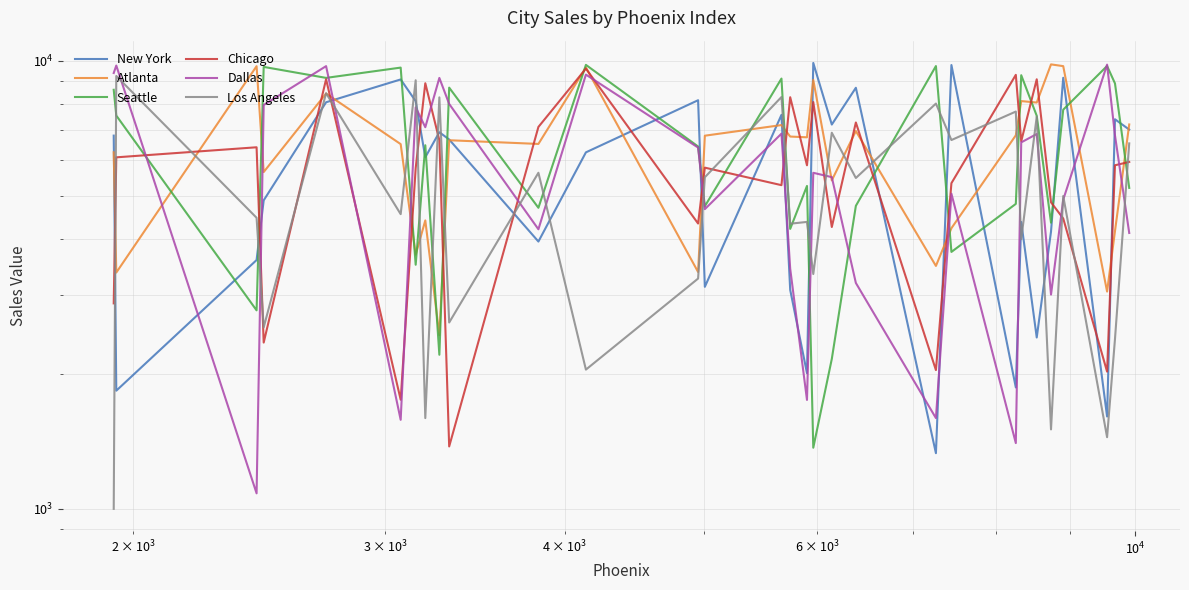

Reading left to right, what are all the values shown in this chart?

New York: 6806	1835	3591	4880	8078	9083	8125	6089	6926	6671	3949	6245	8163	3129	7573	3081	2008	9886	7204	8703	1331	9781	1866	4367	2412	4156	9162	1607	7402	7020
Atlanta: 6247	3367	9724	5644	8450	6515	3690	4402	2441	6646	6521	9658	3377	6803	7185	6773	6747	9059	5407	6967	3484	4229	6816	8127	8067	9814	9726	3054	4166	7207
Seattle: 8613	7545	2773	9688	9156	9653	3505	6477	2207	8709	4697	9789	6436	4734	9124	4214	5255	1369	2160	4744	9730	3744	4792	9284	7536	4351	7776	9734	8900	5202
Chicago: 2874	6087	6410	2350	9093	1752	5760	8909	6647	1378	7116	9604	4332	5773	5276	8291	5843	8086	4255	7281	2040	5330	9300	6611	9091	4831	4446	2024	5844	5945
Dallas: 9388	9755	1083	7965	9726	1580	7868	7106	9154	8009	4206	9312	6400	4664	6875	3435	1750	5622	5498	3192	1594	5049	1402	6573	6862	3007	4897	9802	6814	4127
Los Angeles: 1000	9246	4462	2541	8461	4546	9046	1594	8284	2605	5623	2045	3265	5495	8299	4328	4368	3342	6907	5474	8024	6653	7701	3997	7503	1504	4990	1445	2393	6539